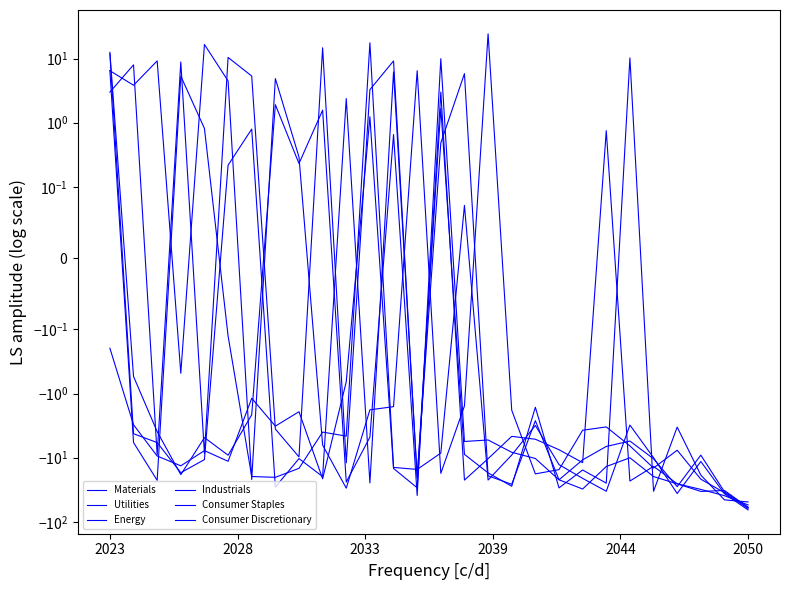

What is the value of the Industrials point at the 1st from the left?

6.5